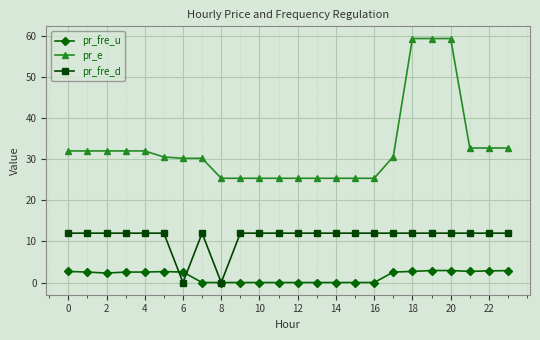

Rank the series by their average value, from highest to lowest.

pr_e, pr_fre_d, pr_fre_u